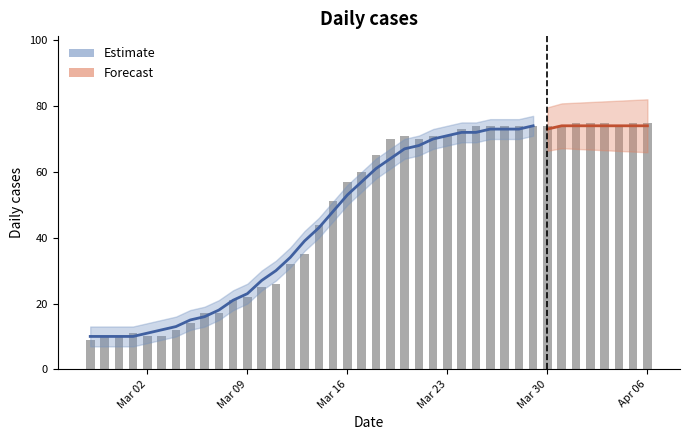

What is the difference between the maximum and minimum values?

66